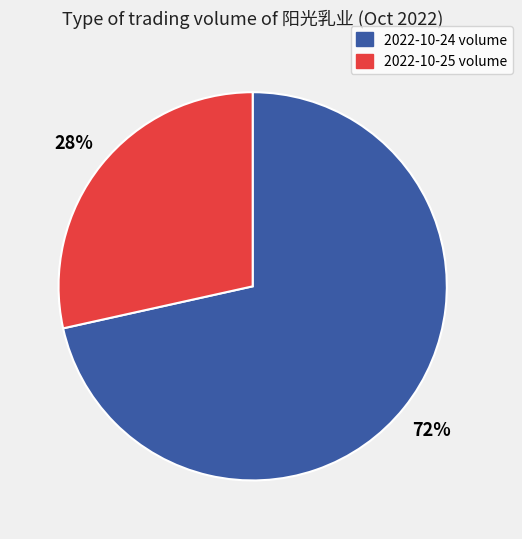

Count the number of slices in the pie.

2